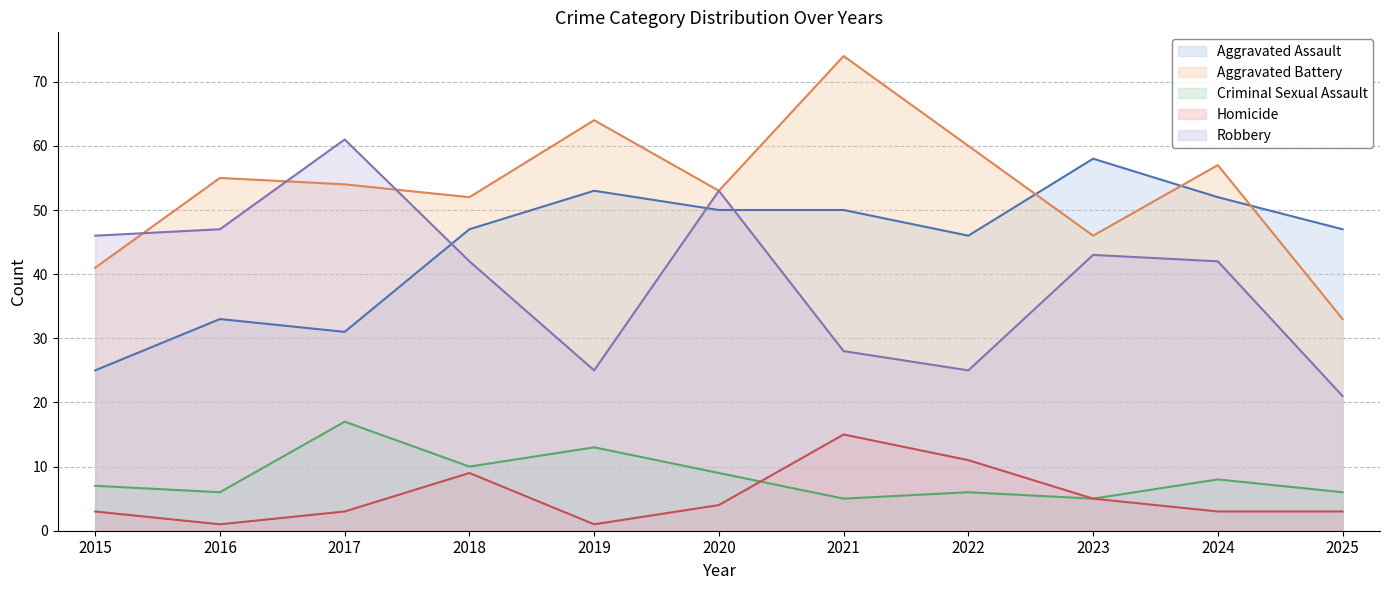

Which category has the lowest value in the Criminal Sexual Assault series?

2021